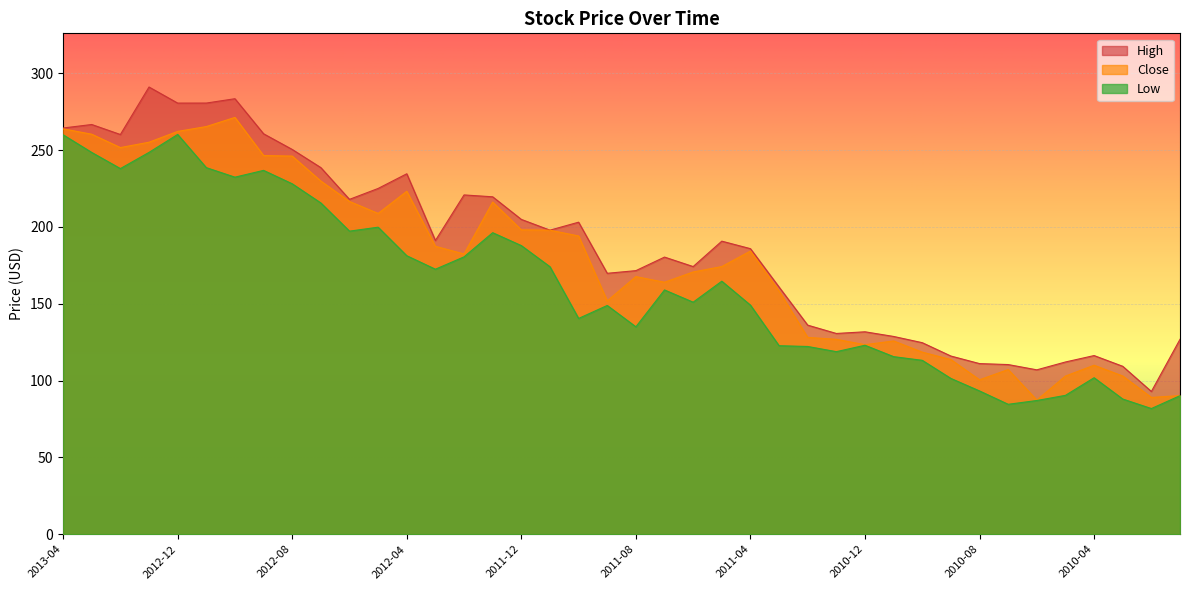

True or false: Close and High cross at least once.

False